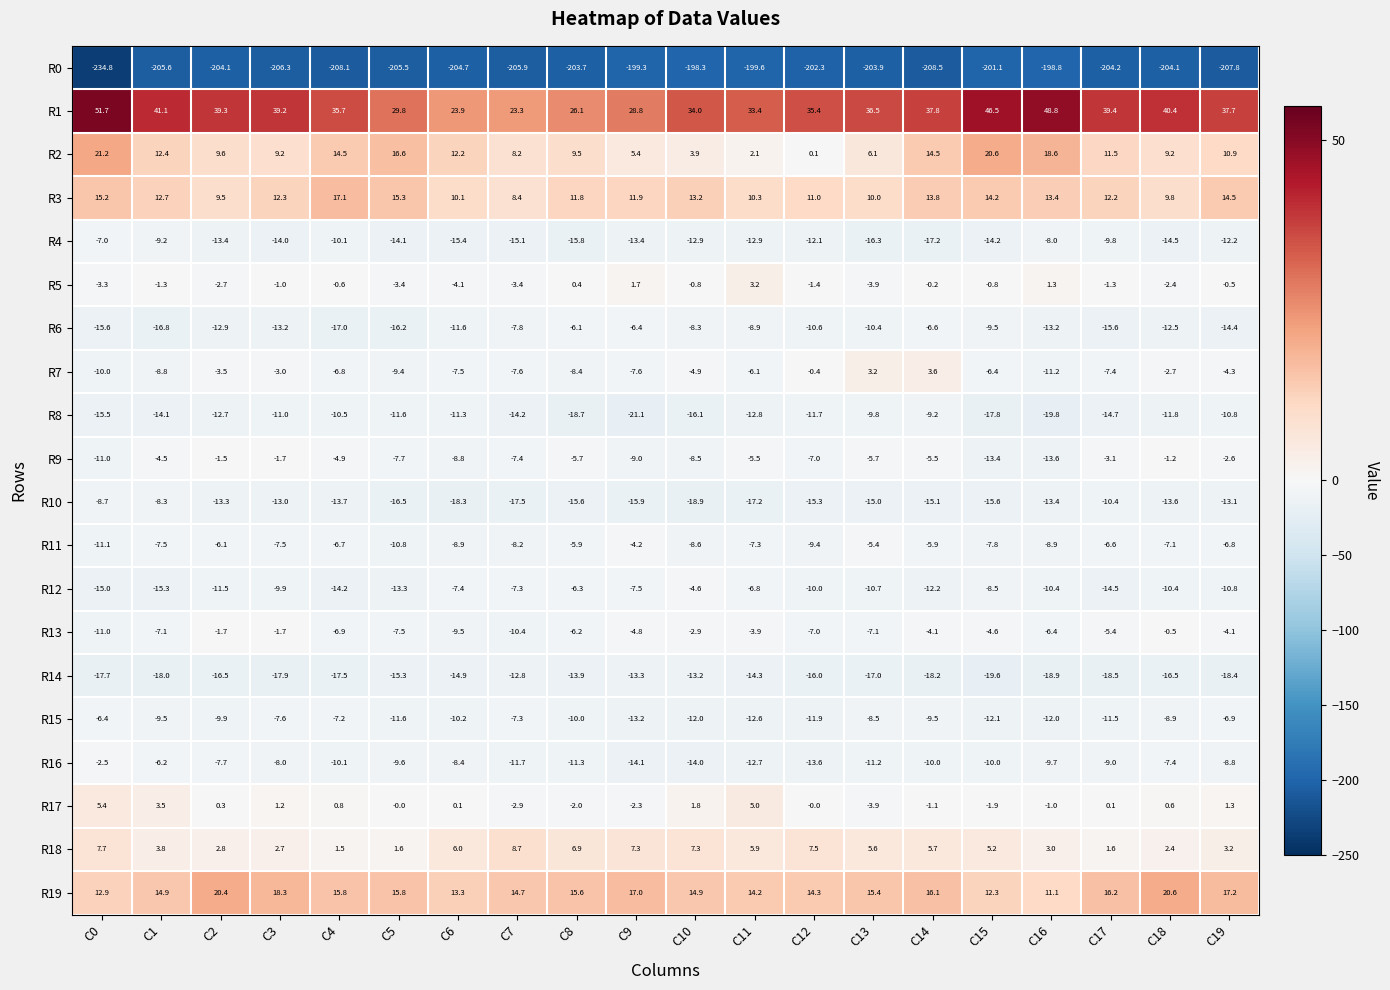

What is the approximate value of R5 at C3?

-1.0